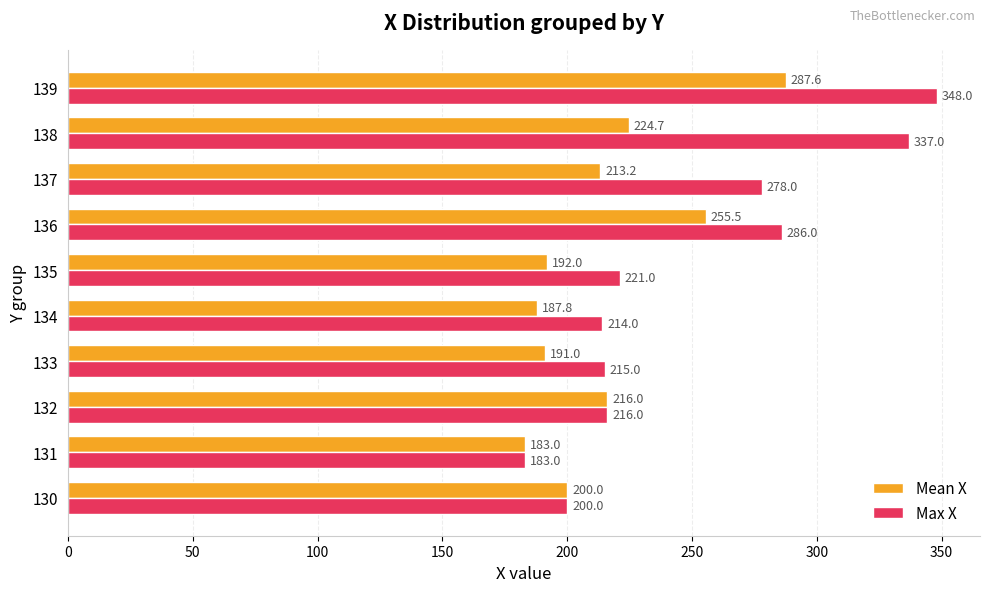

What are all the series names shown in the legend?

Mean X, Max X